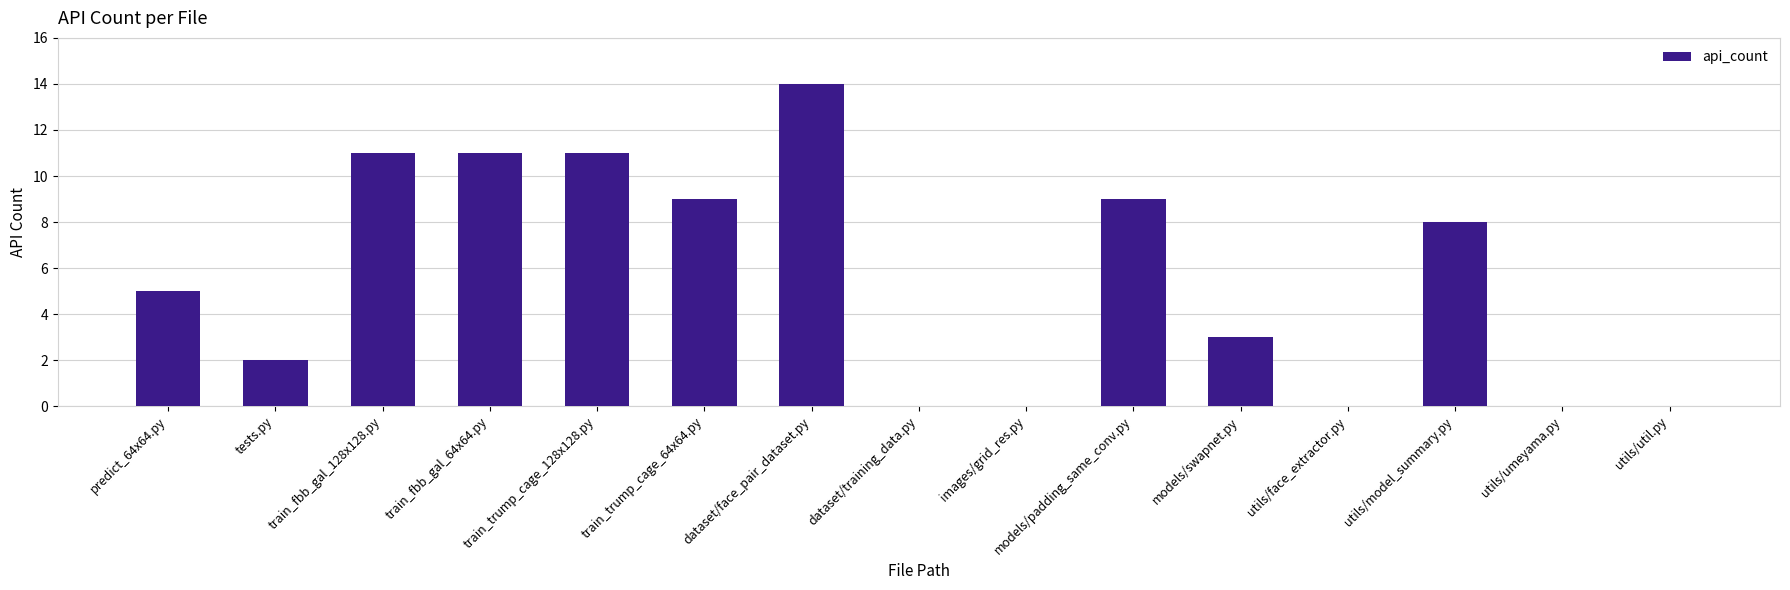

Reading left to right, list all the values displayed in this chart.

predict_64x64.py=5	tests.py=2	train_fbb_gal_128x128.py=11	train_fbb_gal_64x64.py=11	train_trump_cage_128x128.py=11	train_trump_cage_64x64.py=9	dataset/face_pair_dataset.py=14	dataset/training_data.py=0	images/grid_res.py=0	models/padding_same_conv.py=9	models/swapnet.py=3	utils/face_extractor.py=0	utils/model_summary.py=8	utils/umeyama.py=0	utils/util.py=0